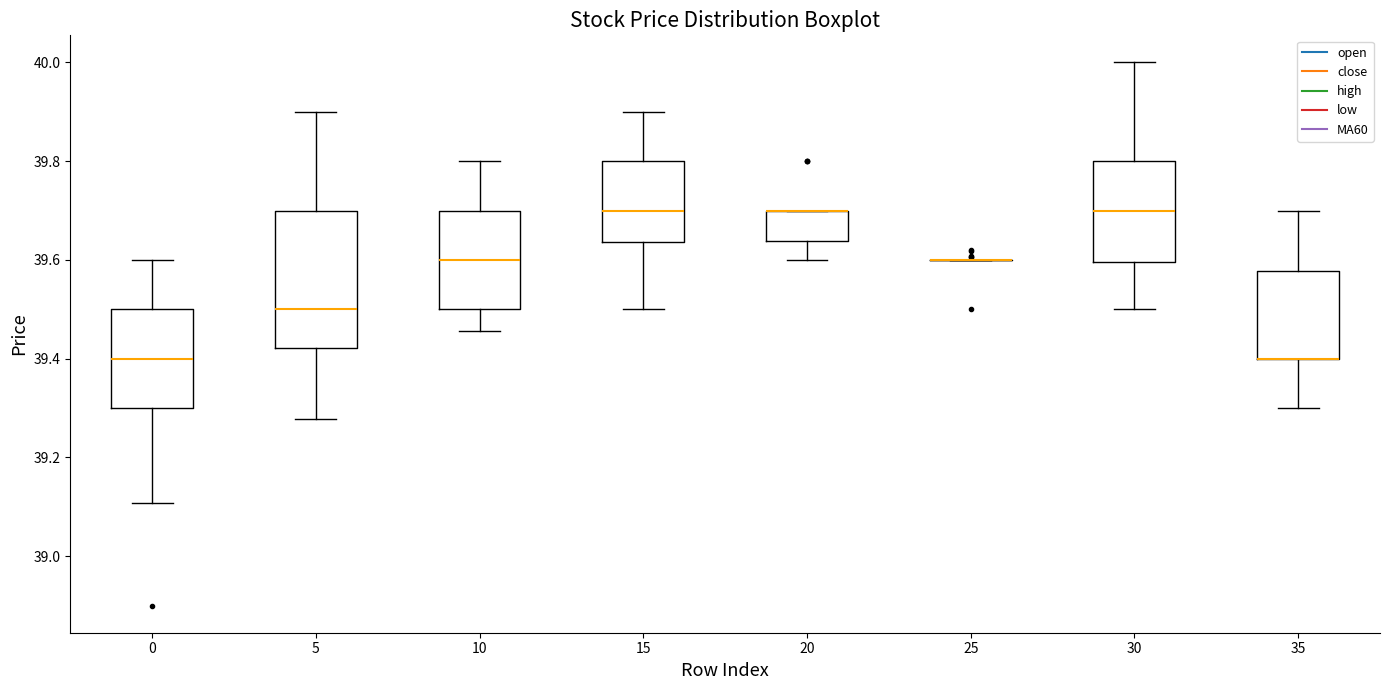

Reading left to right, read every box against the y-axis: the position of its median line, the range the box covers, and the ends of its whiskers. The values are not printed on the chart, so give them approximately, as read against the axis.

0: median 39.40, box 39.30 to 39.50, whiskers 39.10 to 39.60
5: median 39.50, box 39.42 to 39.70, whiskers 39.28 to 39.90
10: median 39.60, box 39.50 to 39.70, whiskers 39.46 to 39.80
15: median 39.70, box 39.64 to 39.80, whiskers 39.50 to 39.90
20: median 39.70 (drawn on the box's upper edge), box 39.64 to 39.70, whiskers 39.60 to 39.70
25: box collapsed to a line at 39.60, whiskers 39.60 to 39.60
30: median 39.70, box 39.60 to 39.80, whiskers 39.50 to 40.00
35: median 39.40 (drawn on the box's lower edge), box 39.40 to 39.58, whiskers 39.30 to 39.70